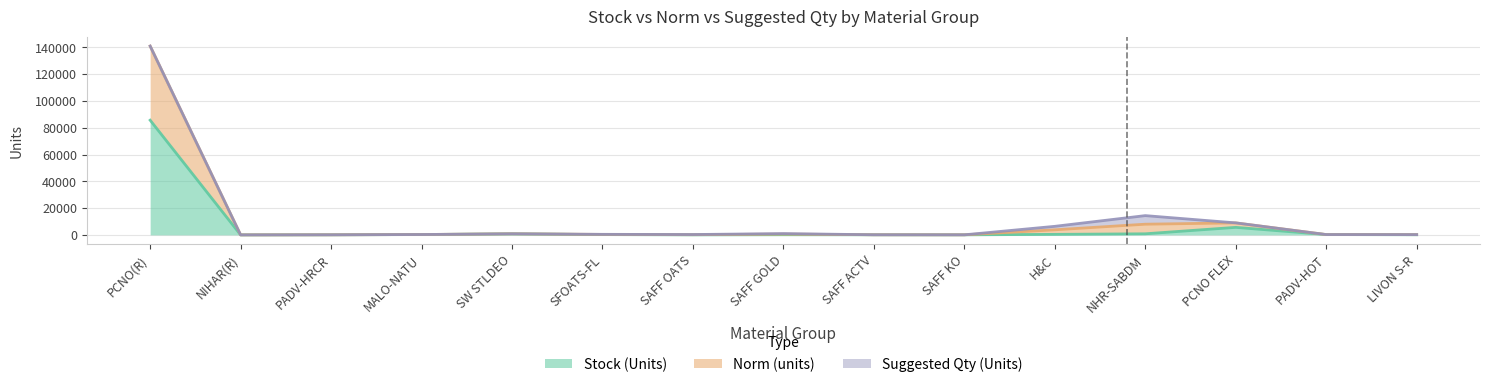

What is the label of the 3rd point from the right?

PCNO FLEX